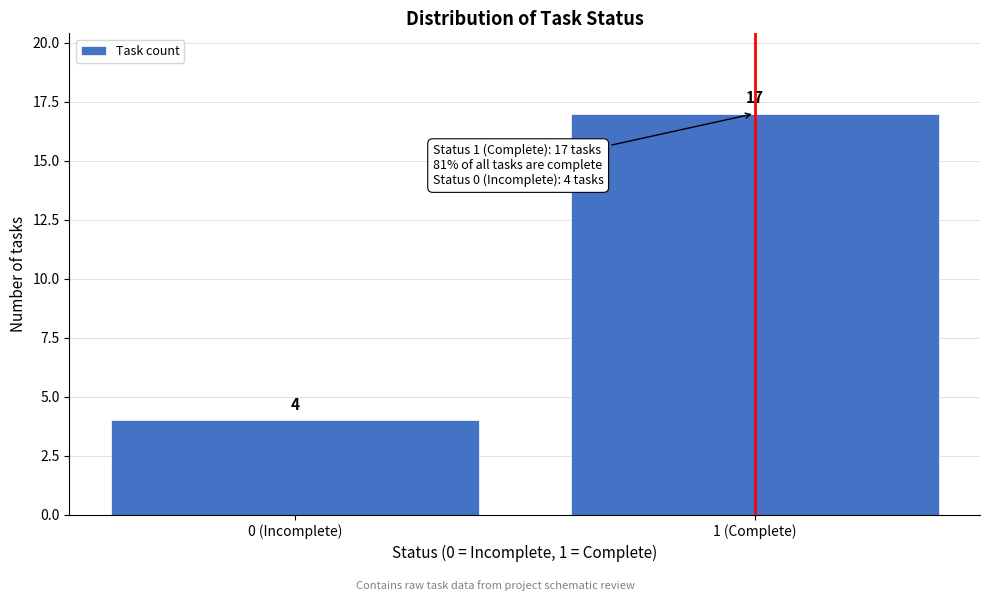

Reading left to right, list all the values displayed in this chart.

4	17